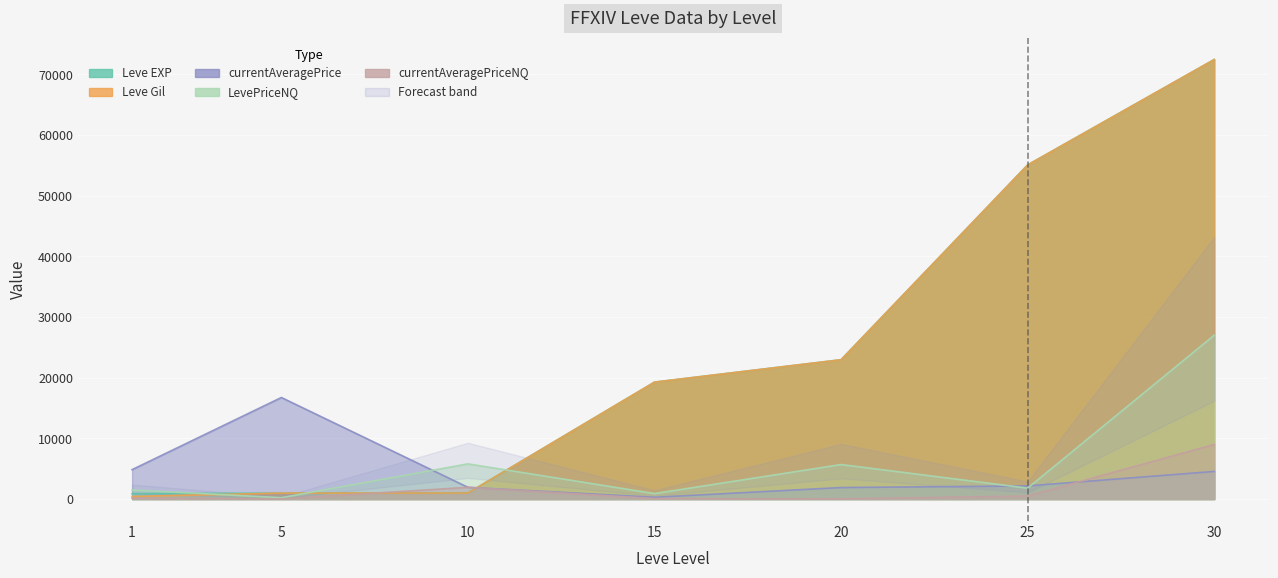

The Leve Gil series shows 420 at 1. True or false?

True